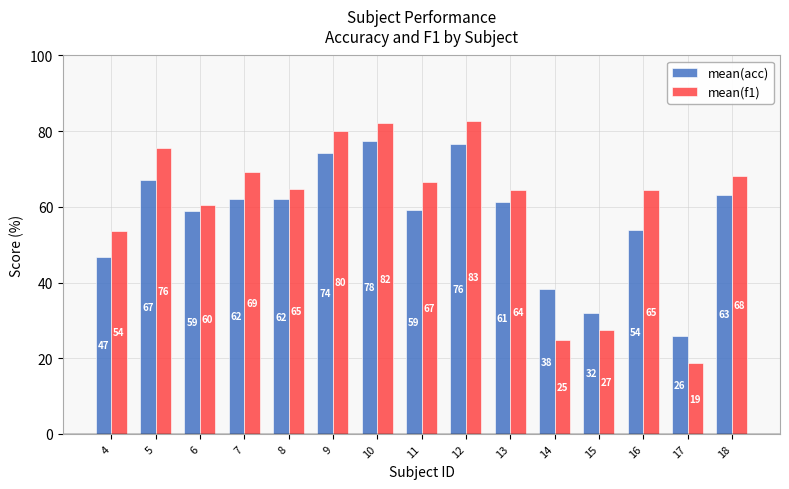

Which category has the highest value in the mean(acc) series?

10